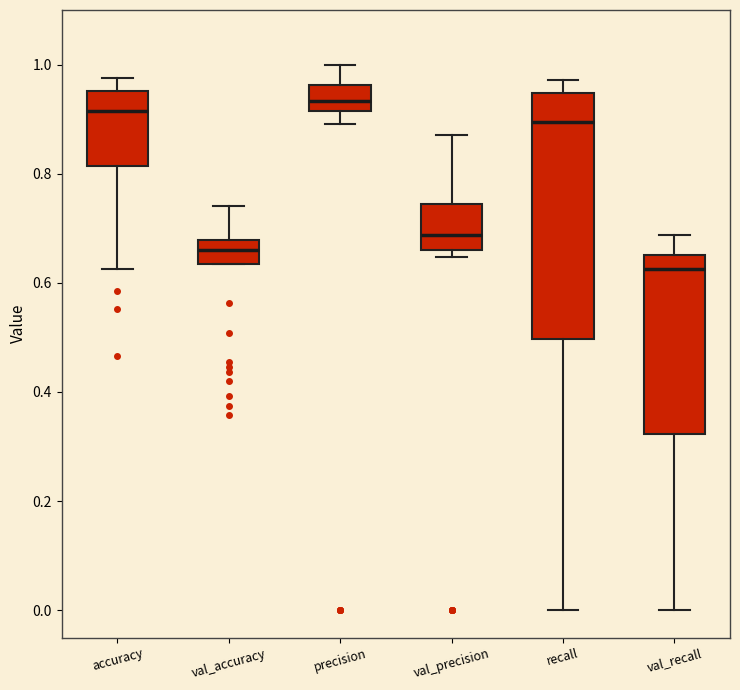

Where does the median line of the box for val_accuracy sit on the y-axis? The values are not printed on the chart, so give them approximately, as read against the axis.

0.66